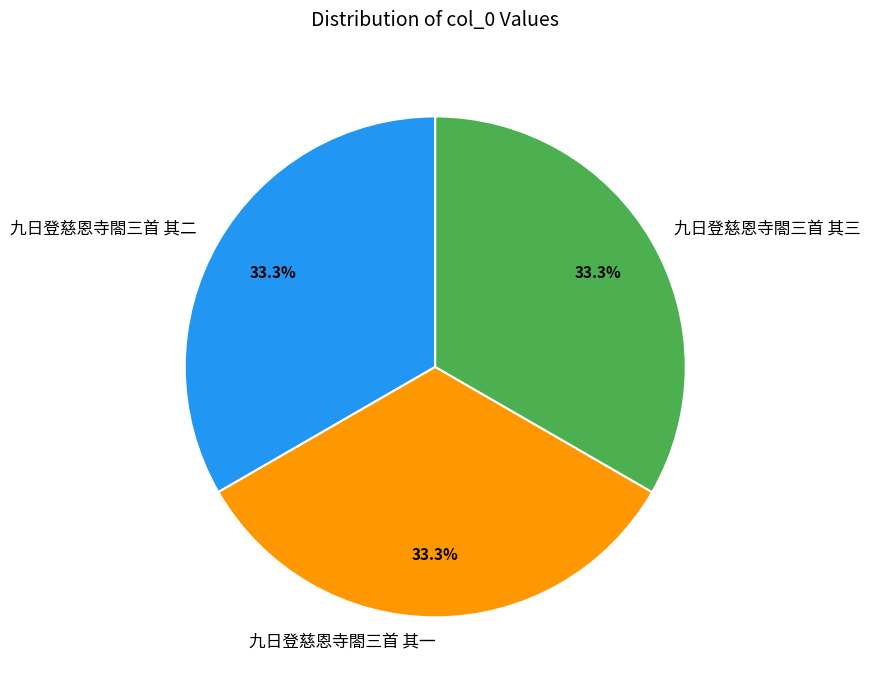

Is there any slice that represents more than half of the pie?

No